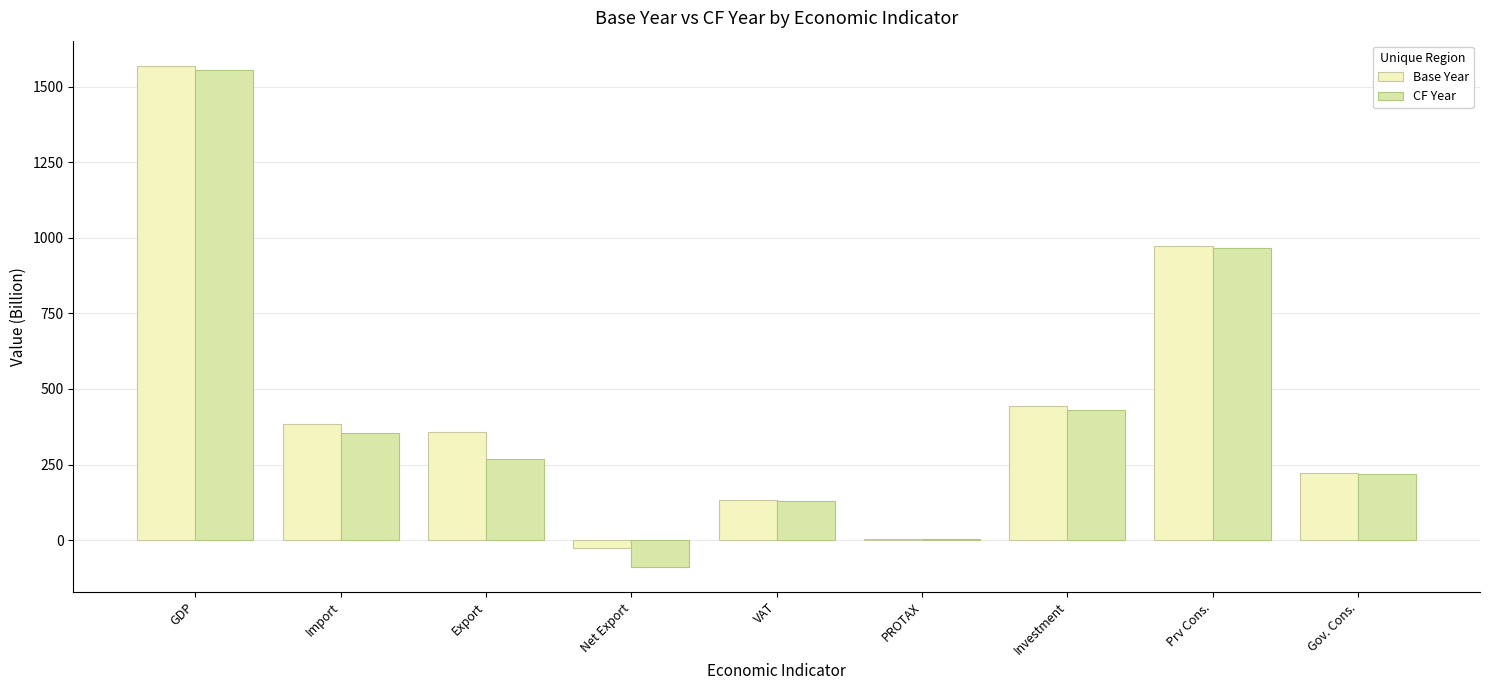

What is the difference between the Base Year values at Export and Prv Cons.?

613.5